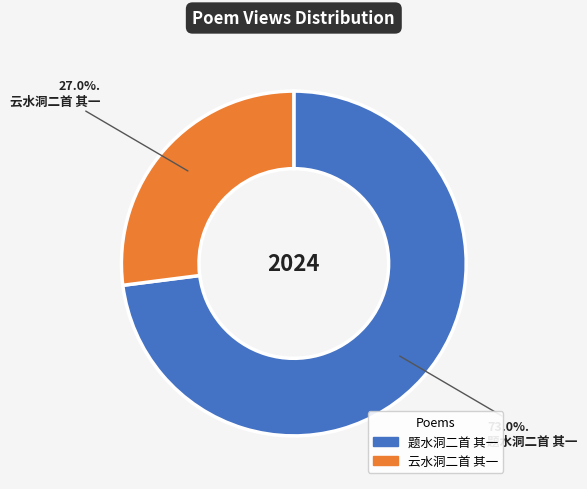

How many segments does this pie chart have?

2